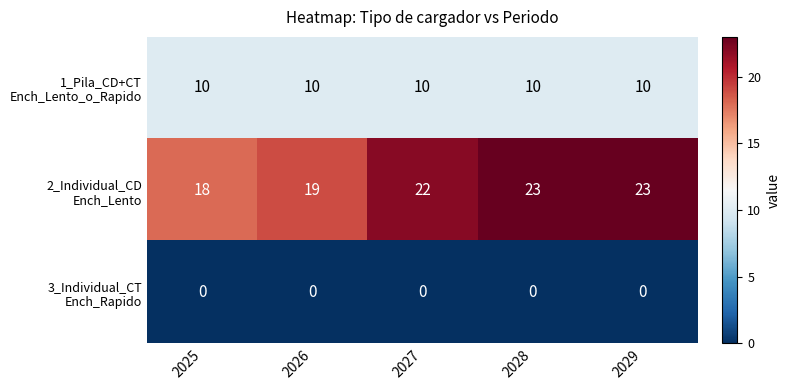

What is the difference between the highest and lowest values at 2029?

23